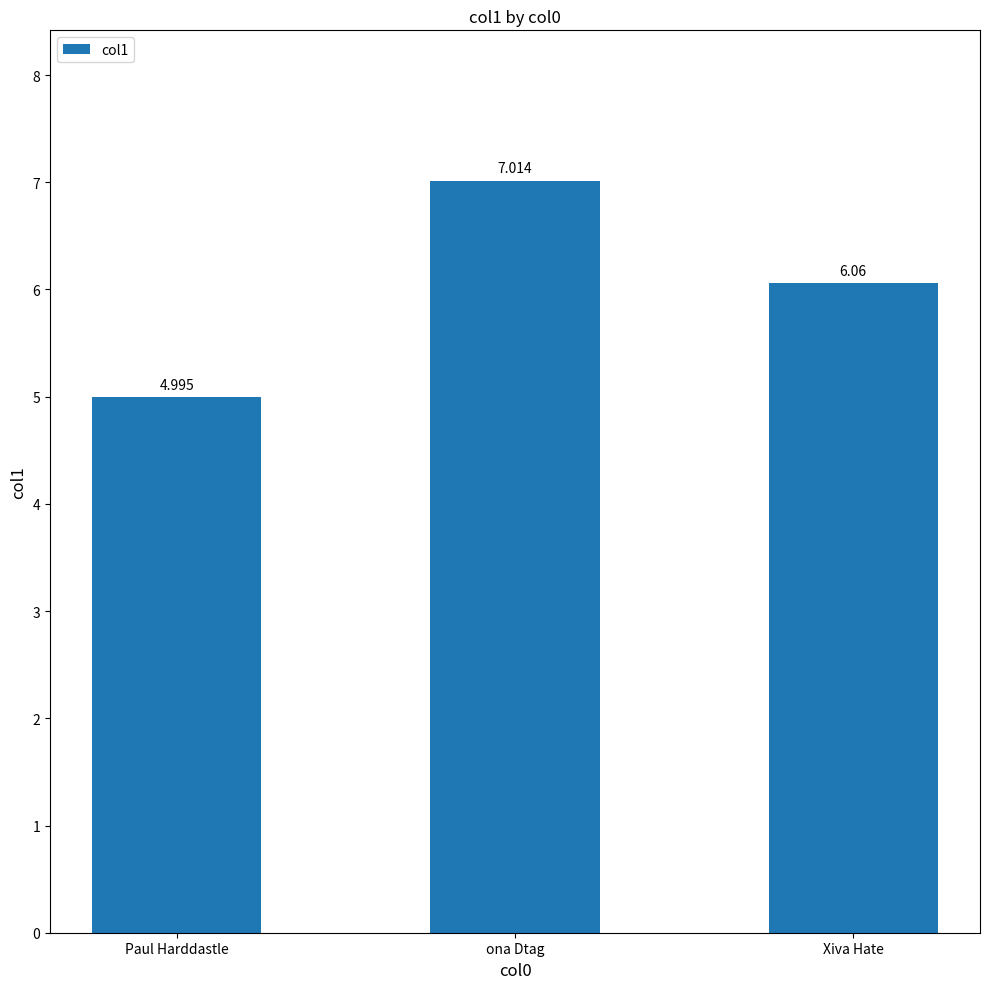

At which label does the data first exceed 6?

ona Dtag